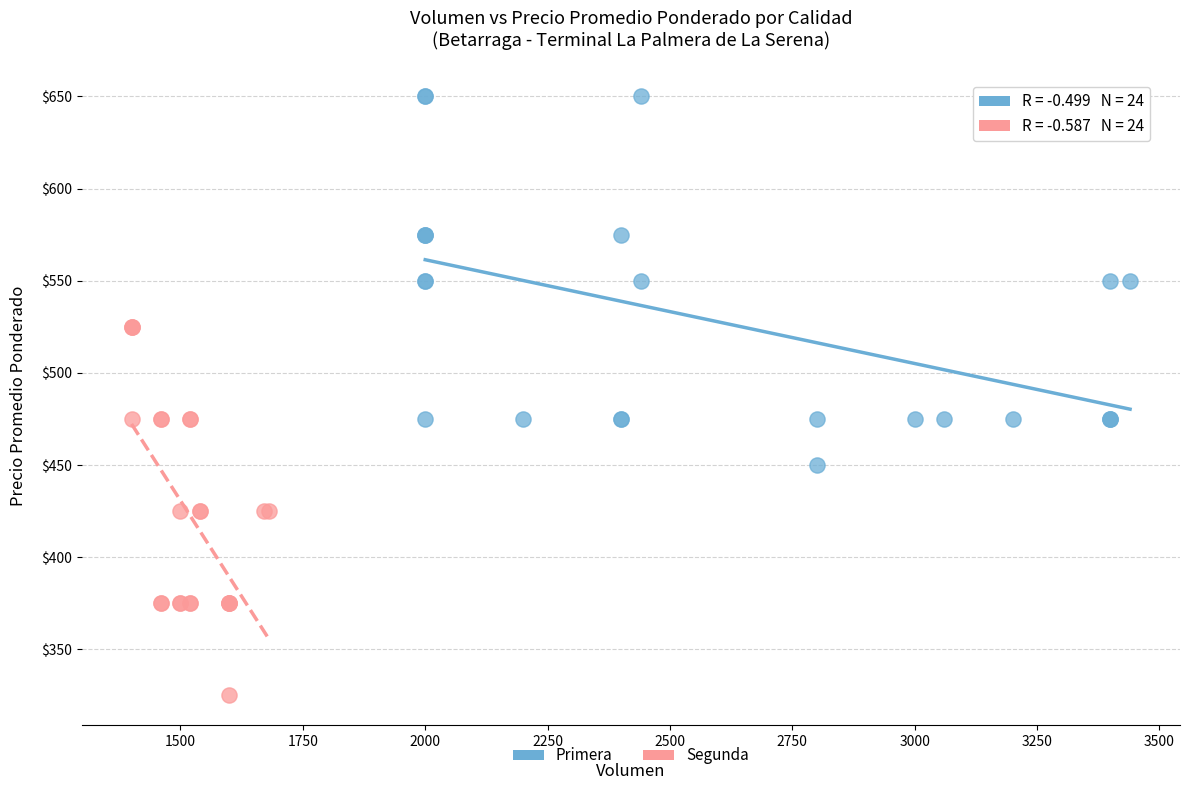

Which series contains the lowest Y value?

Segunda